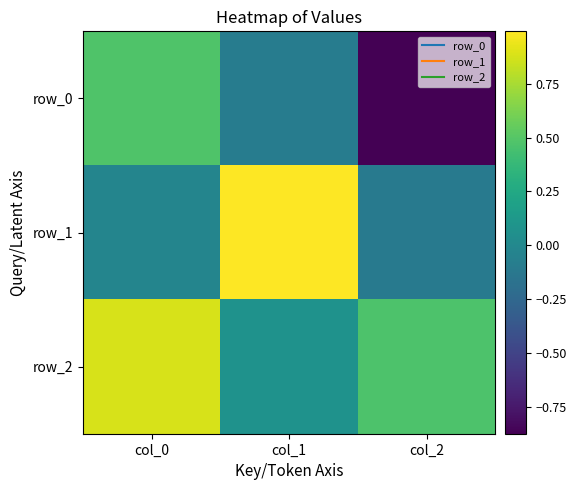

List the labels in order of row_1 value, largest first.

col_1, col_0, col_2